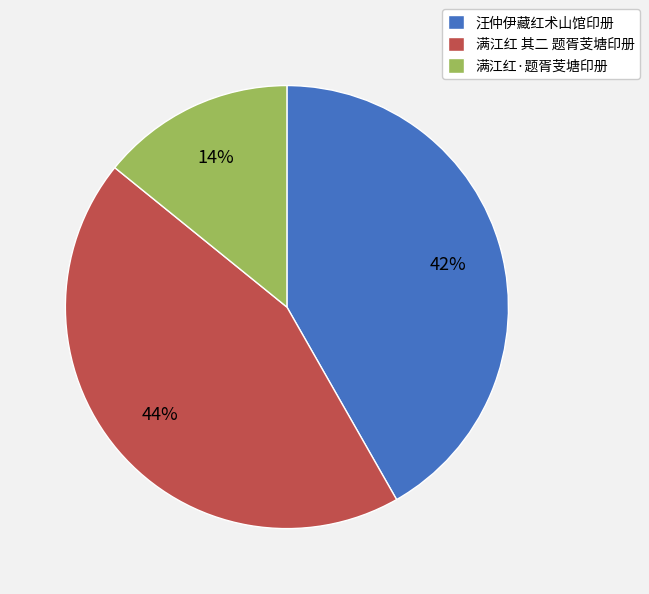

Rank the categories by value from lowest to highest.

满江红·题胥芰塘印册, 汪仲伊藏红术山馆印册, 满江红 其二 题胥芰塘印册